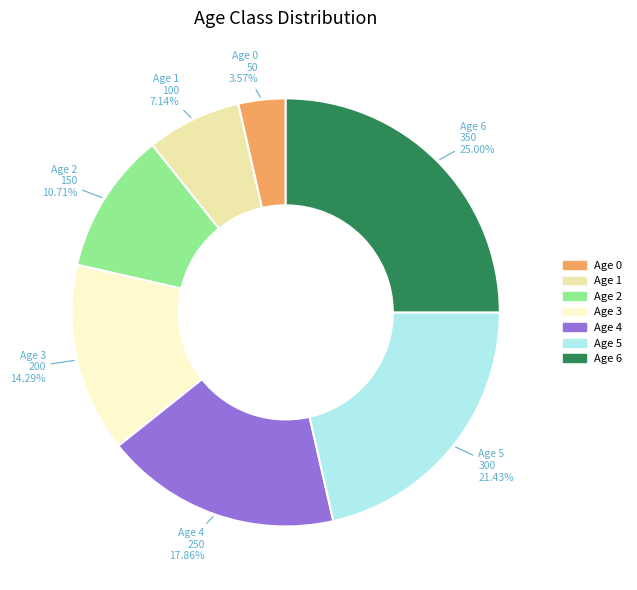

Does any single category account for the majority?

No